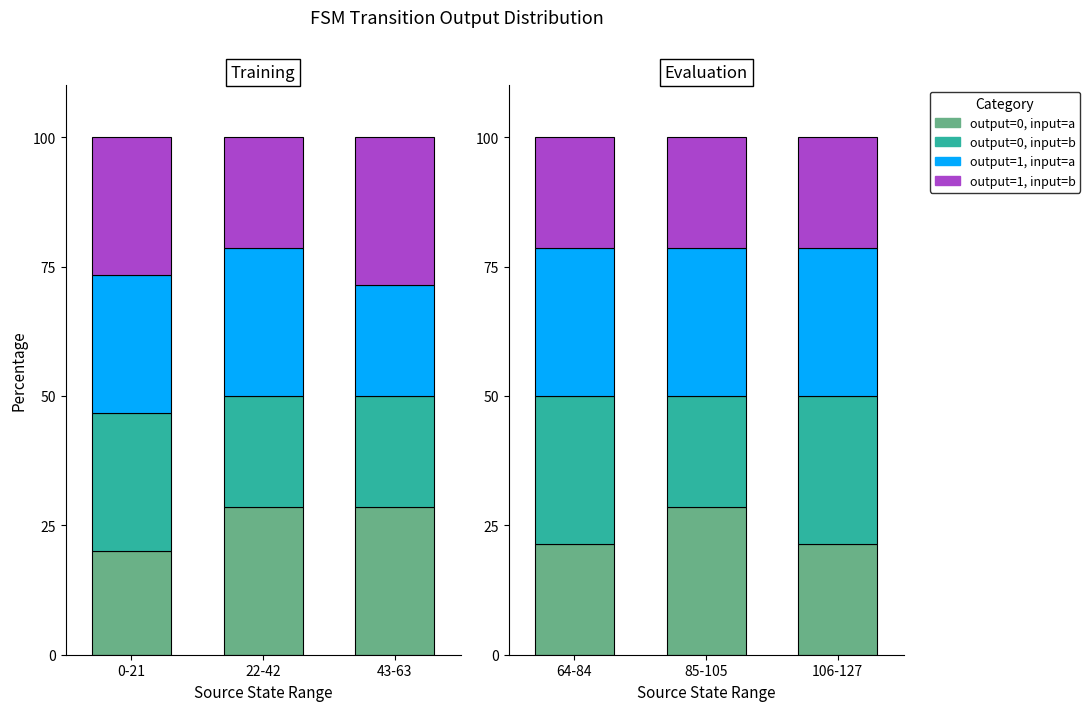

At which category does the chart reach its peak across all series?

64-84